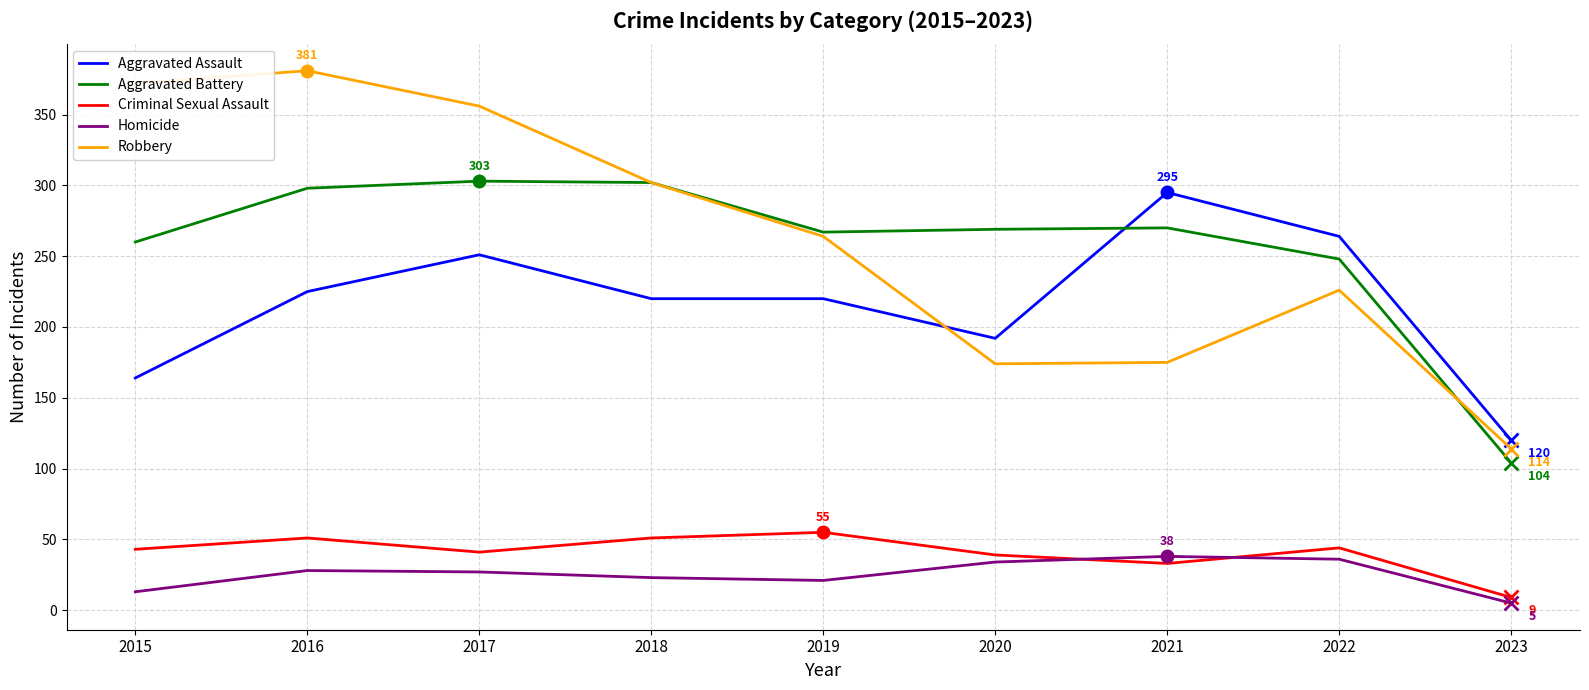

Where do Aggravated Assault and Robbery first cross each other?

2019 and 2020